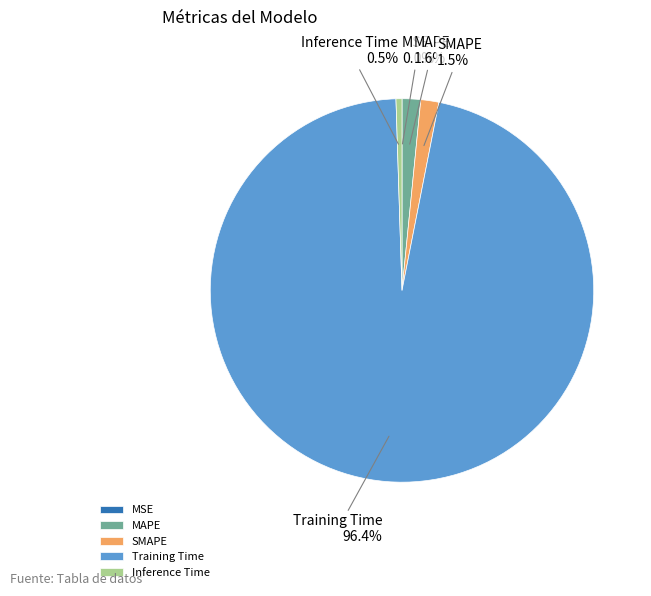

Does any single category account for the majority?

Yes